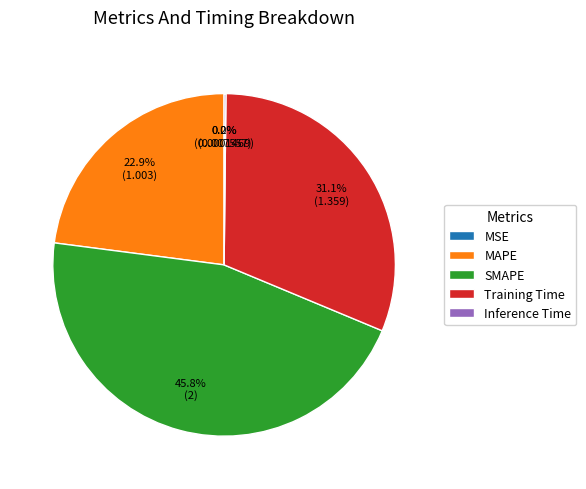

How much of the chart is everything except Training Time?

68.9%